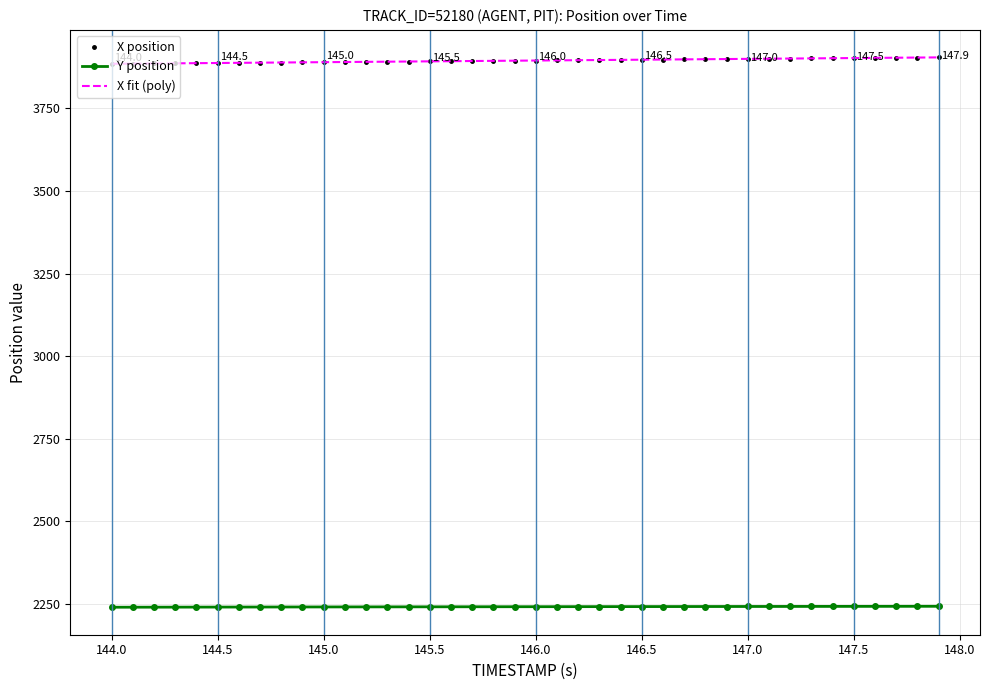

What is the highest value of the X fit (poly) series?

3904.6